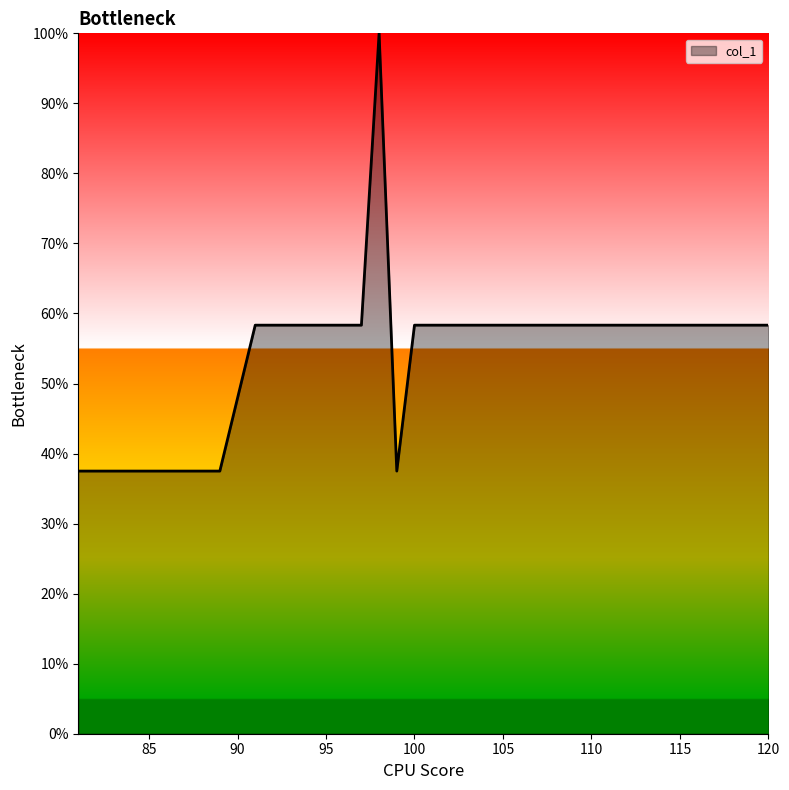

How many interior local valleys (lower than both neighbors) does the data have?

1